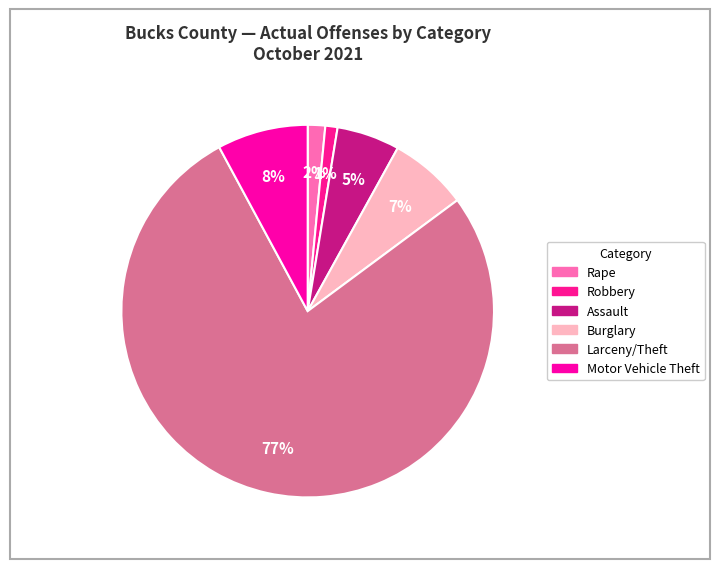

To the nearest percent, what portion does Burglary represent?

7%